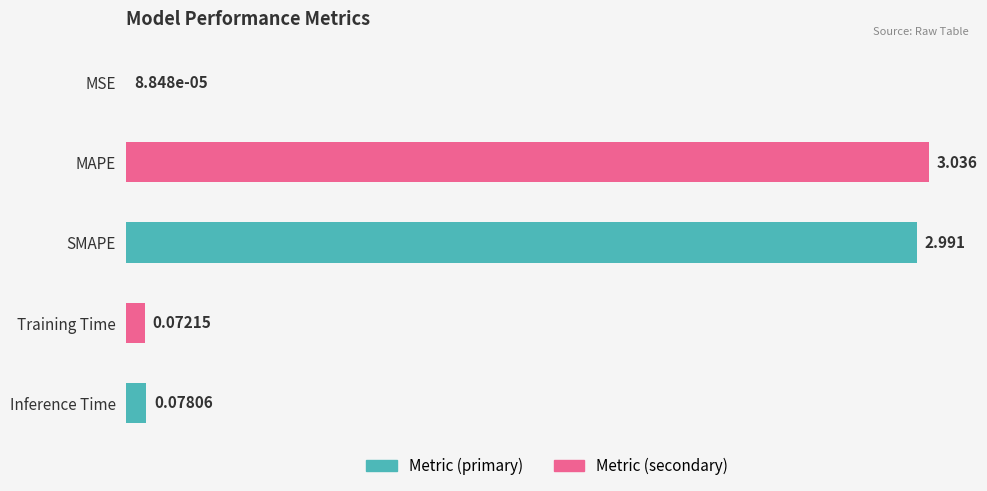

Between MAPE and SMAPE, which is larger?

MAPE